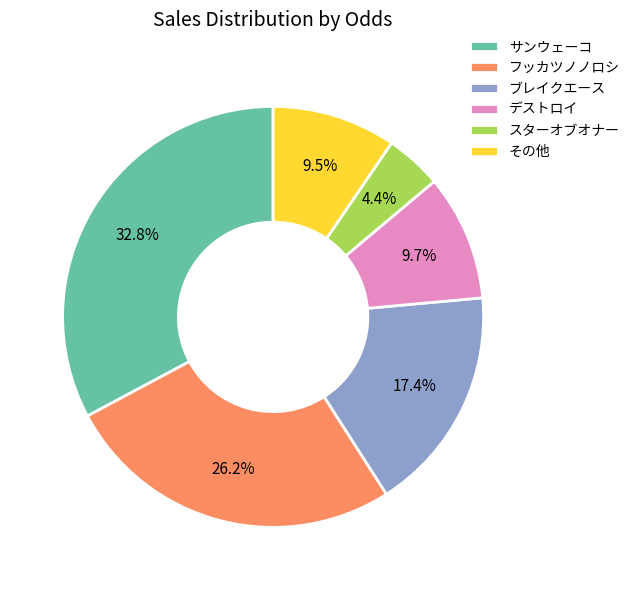

Does デストロイ represent more than half of the total?

No